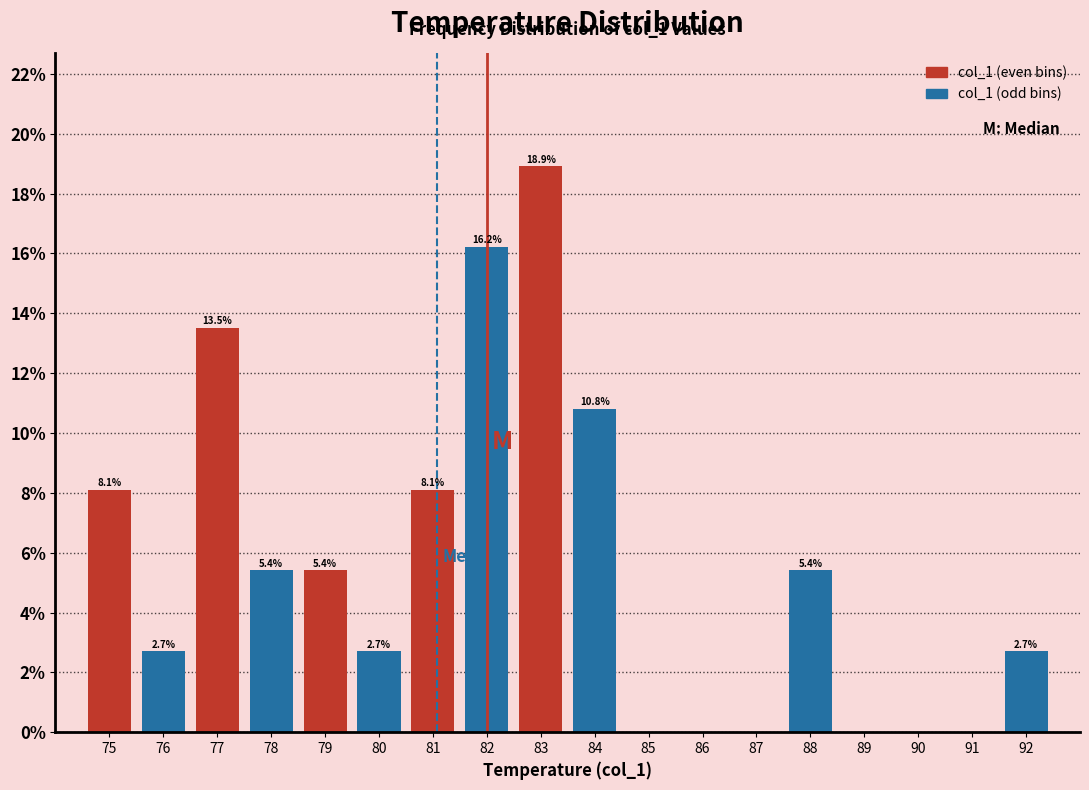

Which range on the x-axis has the tallest bar?

82.5 to 83.5